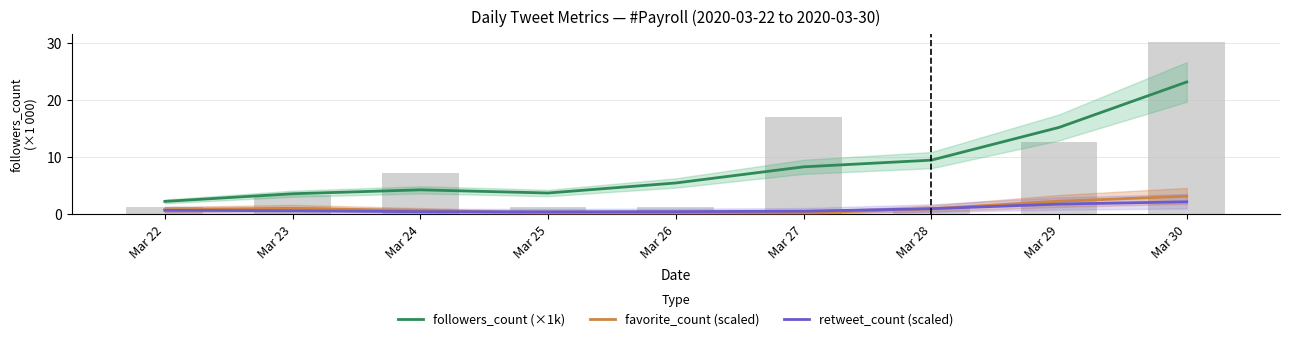

How many groups of bars are there?

9